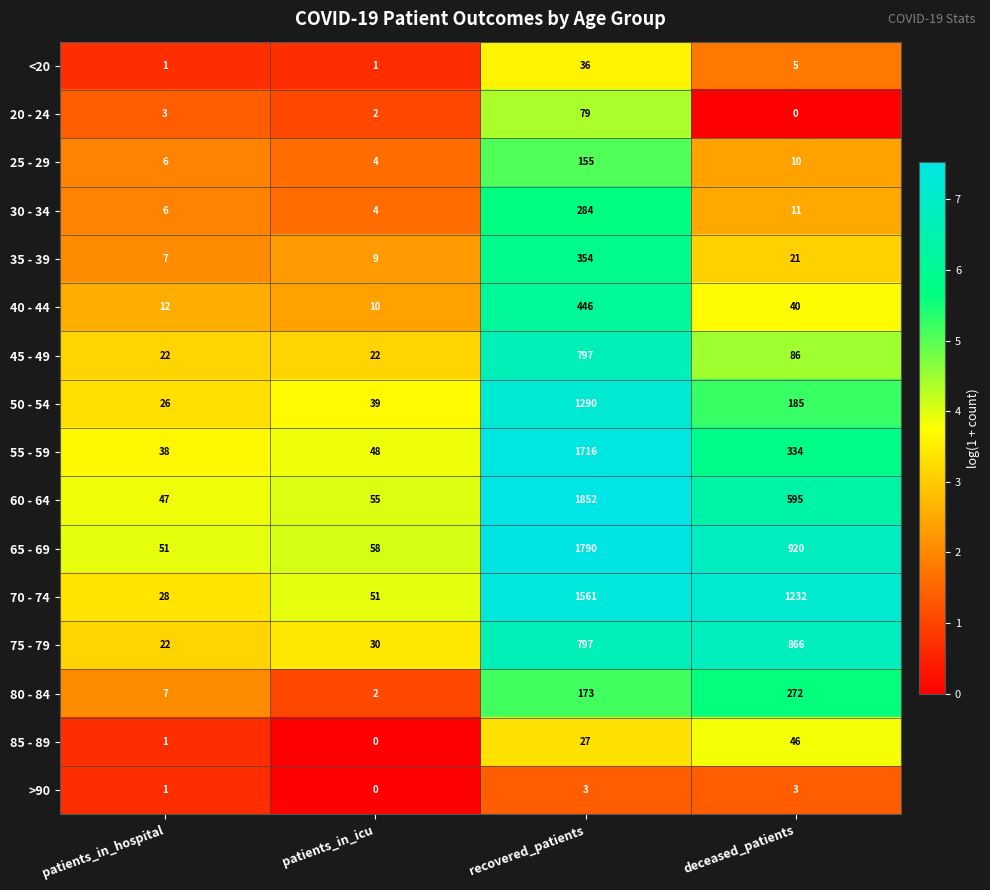

What is the difference between the highest and lowest values at patients_in_icu?

58